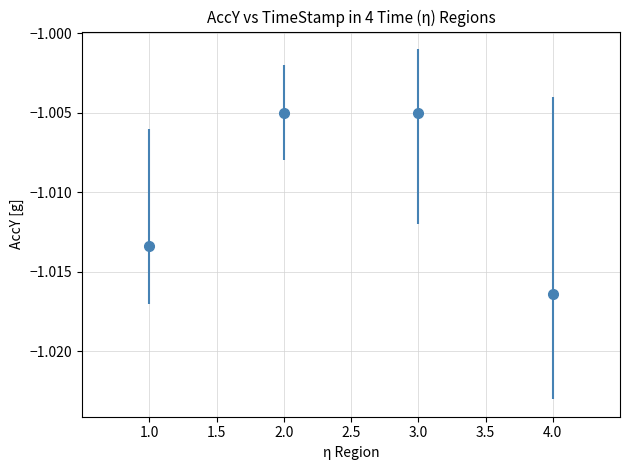

Which label corresponds to the smallest value in the chart?

4.0